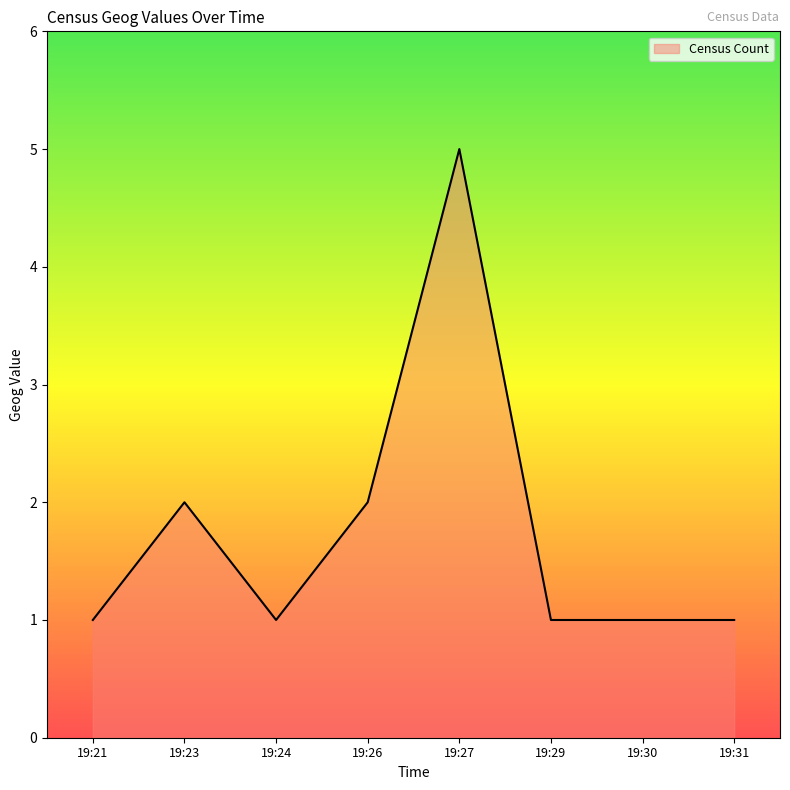

What is the sum of the values at 19:23 and 19:21?

3